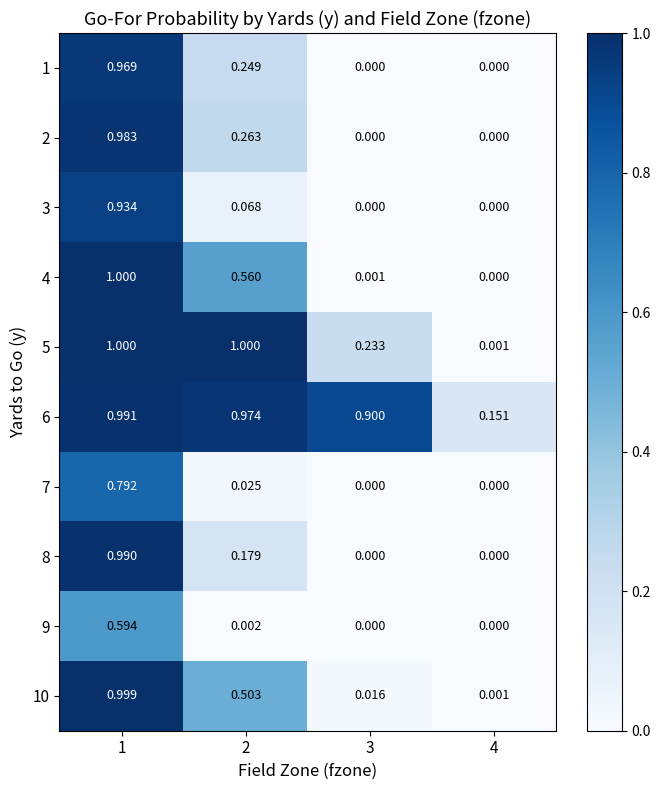

Is the value of 3 at 1 greater than the value of 10 at 2?

Yes